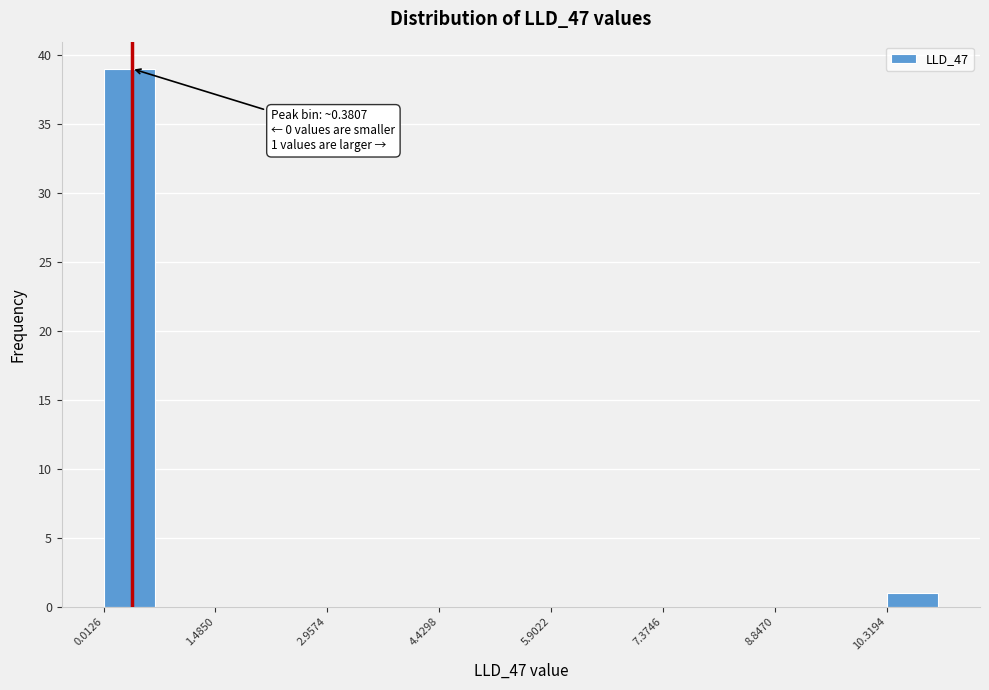

Around what value on the x-axis is the tallest bar? Give the approximate position of its centre, as read against the axis.

0.4